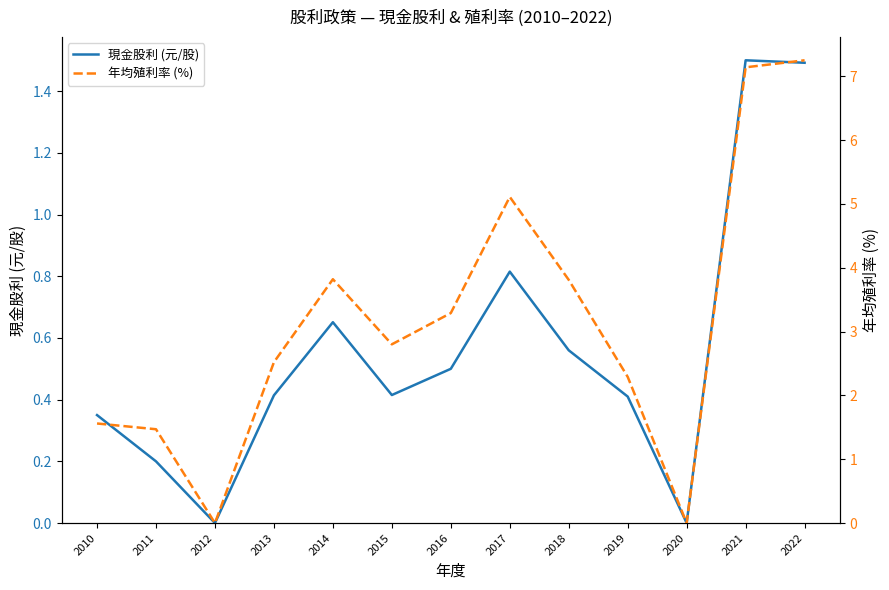

At how many categories does at least one series exceed 5?

3